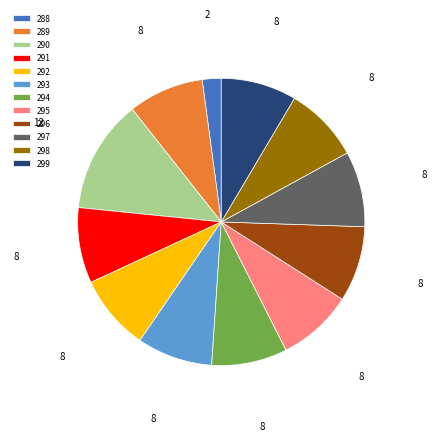

Which category has the smallest portion of the pie?

288